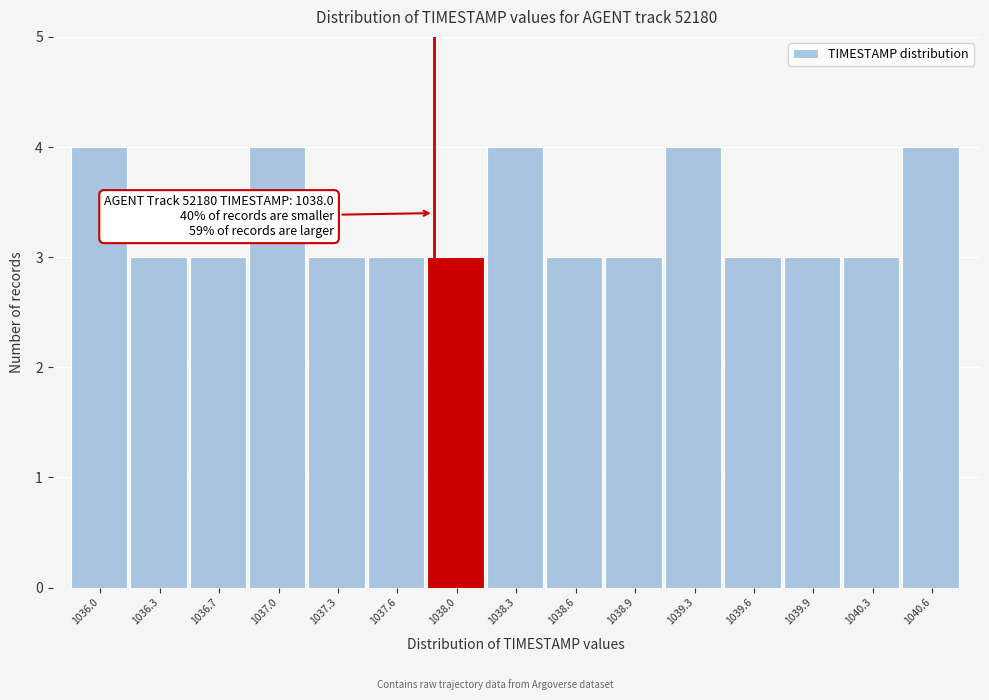

Reading left to right, transcribe all the data shown in this chart.

1036.0=4	1036.3=3	1036.7=3	1037.0=4	1037.3=3	1037.6=3	1038.0=3	1038.3=4	1038.6=3	1038.9=3	1039.3=4	1039.6=3	1039.9=3	1040.3=3	1040.6=4